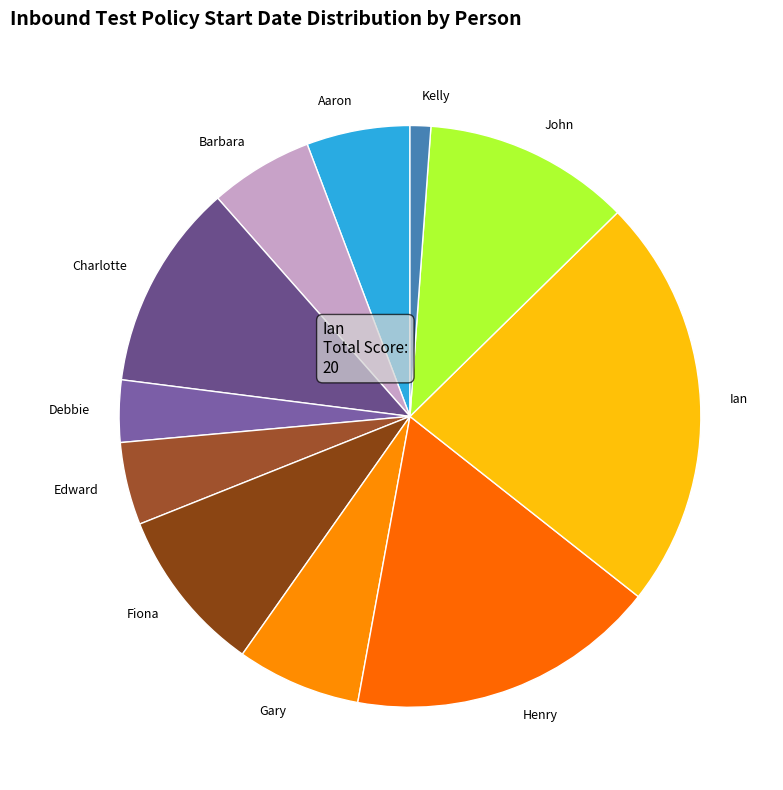

Is Henry the majority of the pie?

No